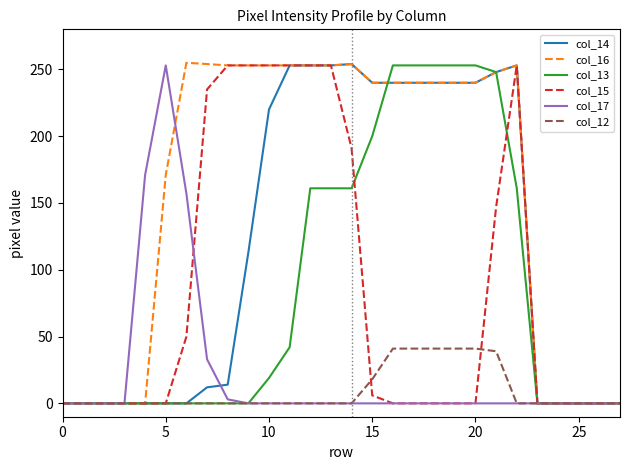

Count the col_12 values in the range 0 to 18.

22